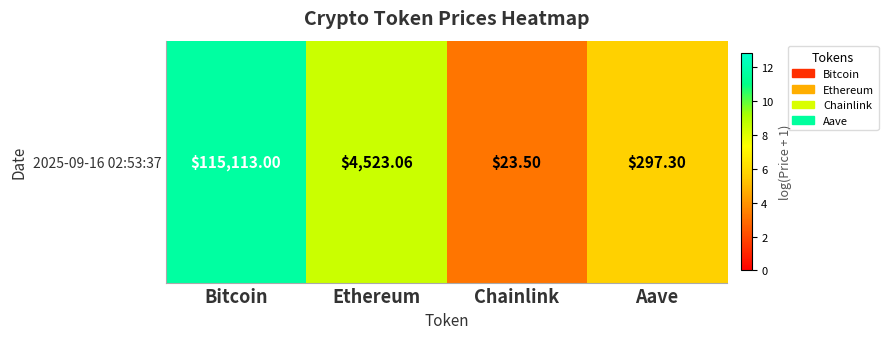

What is the difference between the maximum and minimum values?

8.5